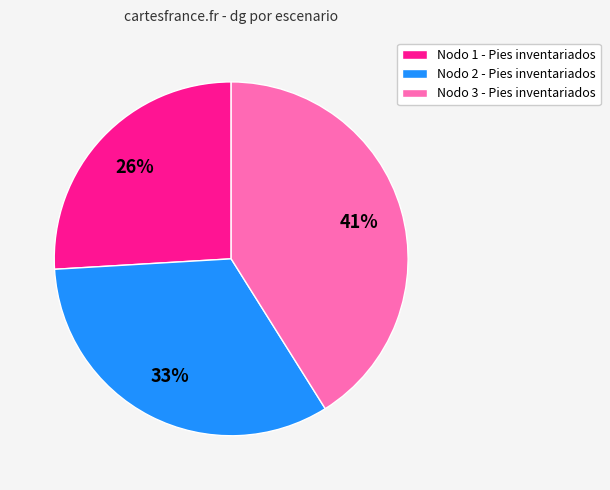

Which slice is the largest?

Nodo 3 - Pies inventariados